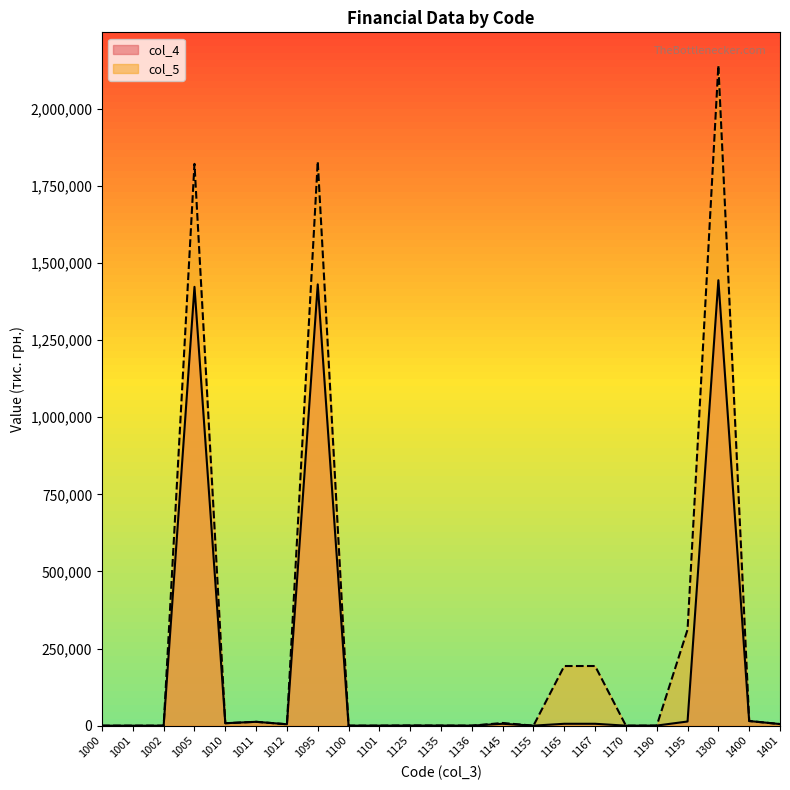

What are all the series names shown in the legend?

col_4, col_5